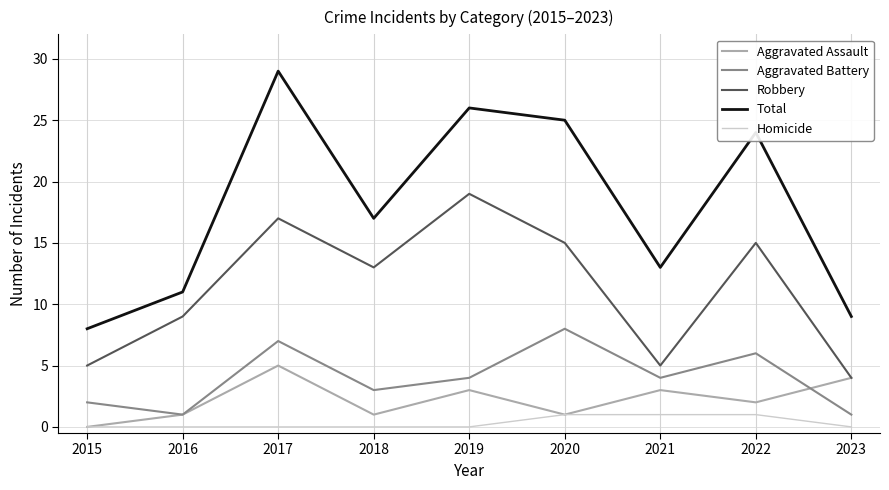

What is the total value across all series at 2017?

58